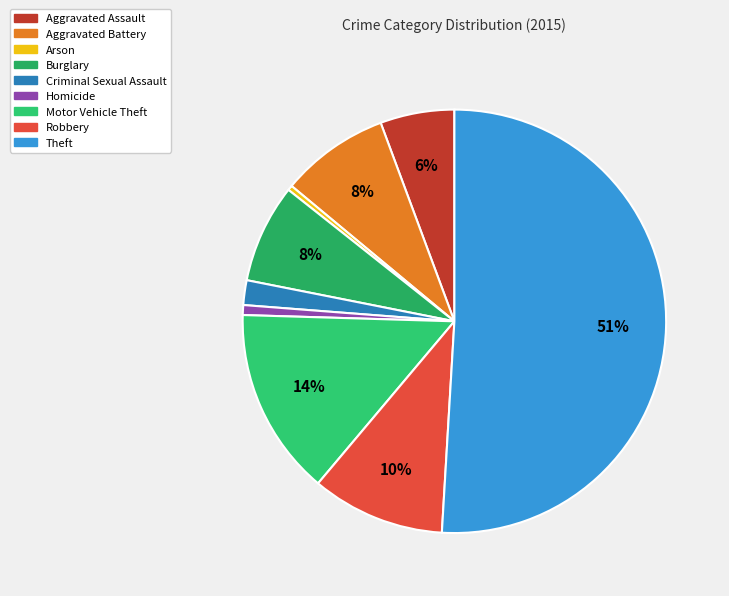

What is the largest slice in the pie chart?

Theft